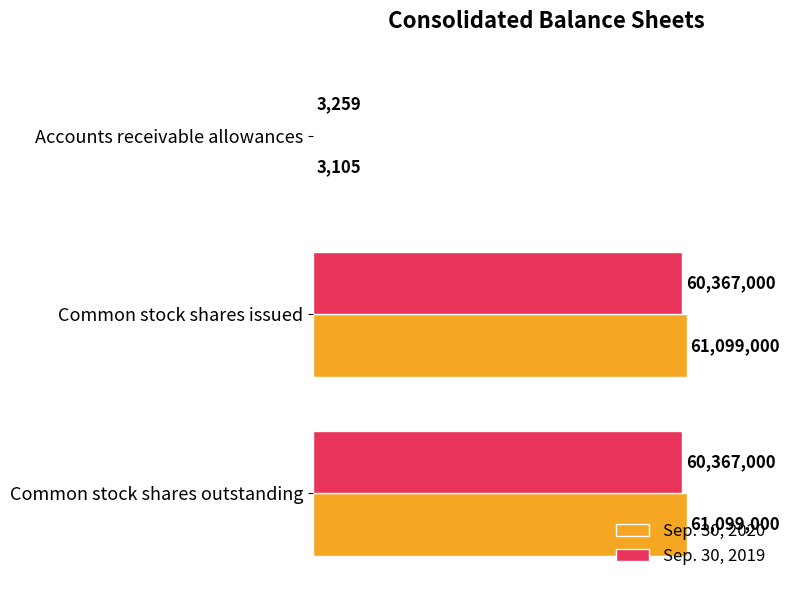

Which series has the largest total across all categories?

Sep. 30, 2020